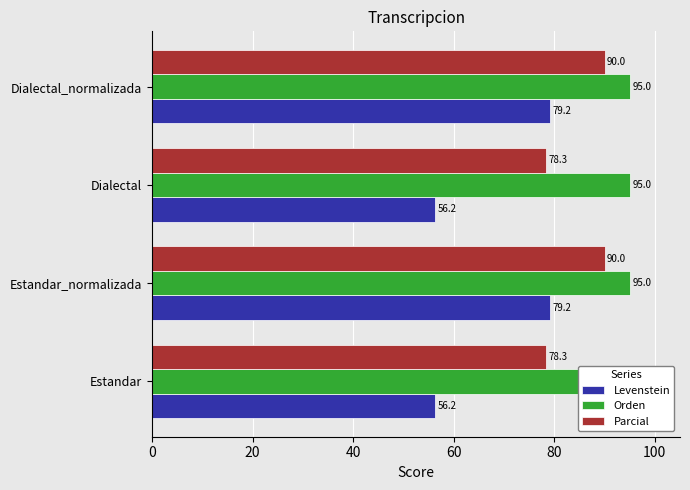

What is the lowest value of the Levenstein series?

56.2